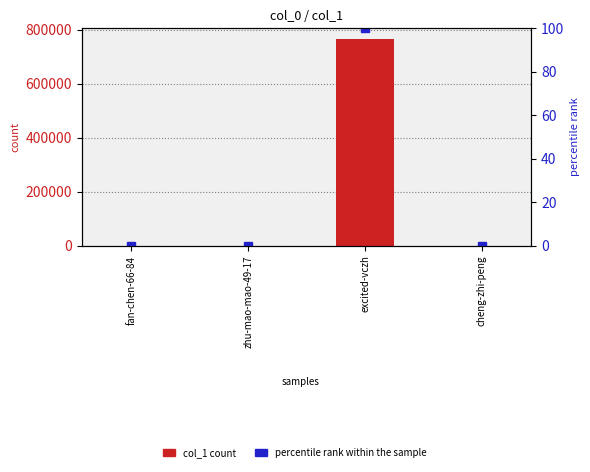

The value of col_1 at cheng-zhi-peng is 129.0. True or false?

True